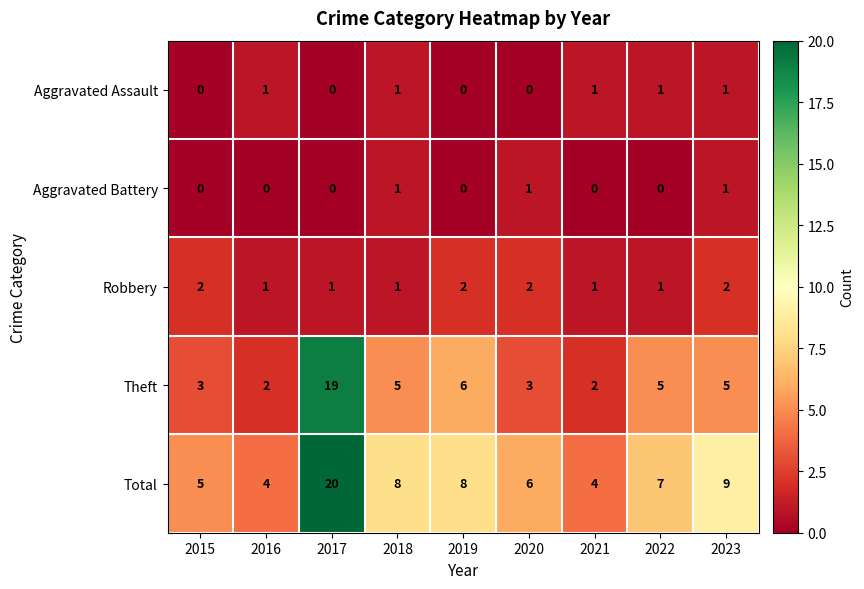

Is the value of Aggravated Battery at 2020 greater than the value of Aggravated Assault at 2020?

Yes